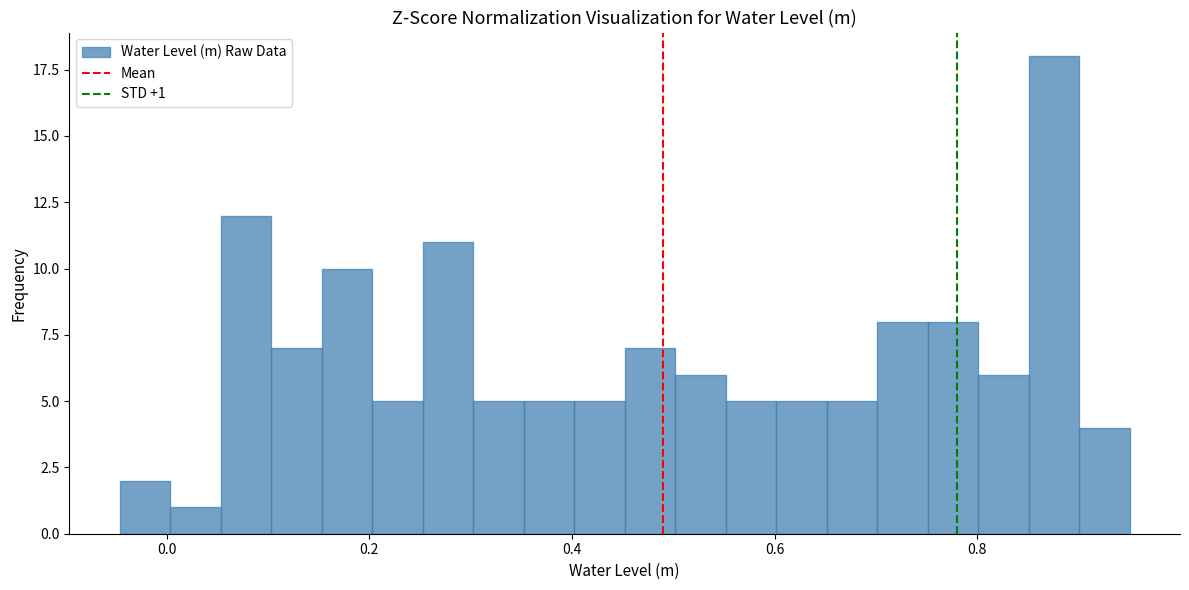

Read against the x-axis, roughly where is the centre of the tallest bar?

0.88